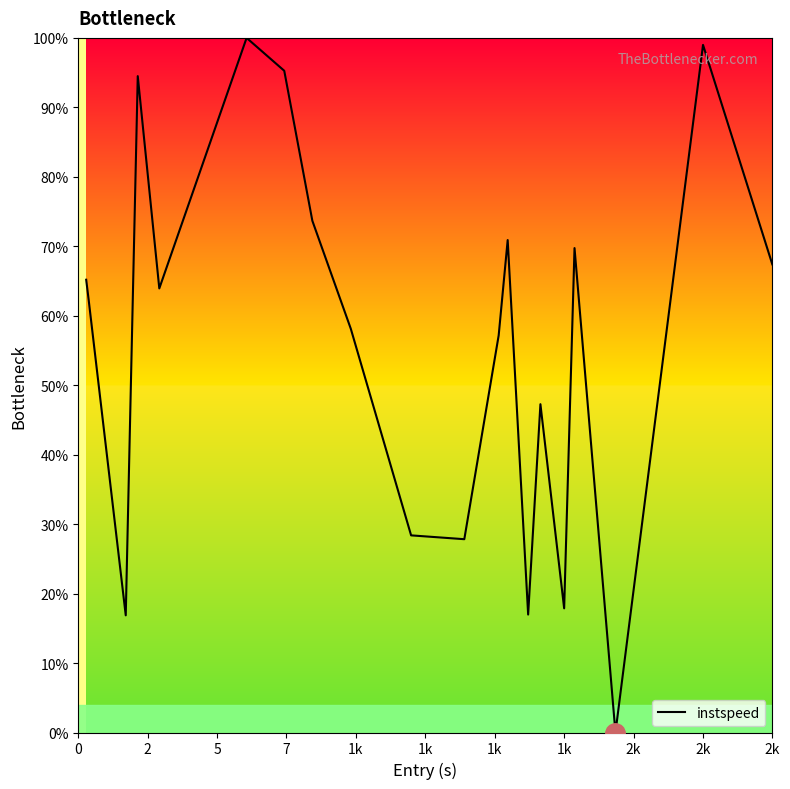

How many interior local peaks (higher than both neighbors) does the data have?

6